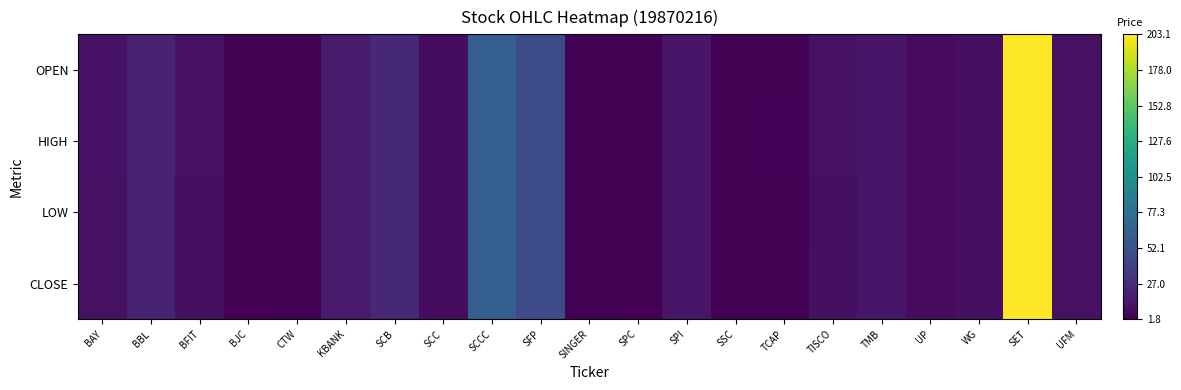

Reading left to right, what are all the values shown in this chart?

OPEN: BAY=11.4	BBL=21.9	BFIT=10.5	BJC=1.8	CTW=3.1	KBANK=16.4	SCB=25.1	SCC=8.2	SCCC=62.3	SFP=47.7	SINGER=3.3	SPC=2.6	SPI=14.2	SSC=2.6	TCAP=3.3	TISCO=10.6	TMB=14.2	UP=8.0	WG=9.8	SET=203.1	UFM=10.9
HIGH: BAY=11.5	BBL=21.9	BFIT=10.5	BJC=1.8	CTW=3.1	KBANK=16.4	SCB=25.1	SCC=8.2	SCCC=62.3	SFP=48.1	SINGER=3.3	SPC=2.6	SPI=14.2	SSC=2.6	TCAP=3.4	TISCO=10.6	TMB=14.2	UP=8.0	WG=9.9	SET=203.1	UFM=10.9
LOW: BAY=11.1	BBL=21.6	BFIT=10.4	BJC=1.8	CTW=3.1	KBANK=16.2	SCB=24.5	SCC=8.1	SCCC=62.3	SFP=47.7	SINGER=3.1	SPC=2.6	SPI=14.2	SSC=2.6	TCAP=3.1	TISCO=9.6	TMB=14.1	UP=8.0	WG=9.8	SET=203.1	UFM=10.9
CLOSE: BAY=11.1	BBL=21.9	BFIT=10.4	BJC=1.8	CTW=3.1	KBANK=16.4	SCB=24.5	SCC=8.1	SCCC=62.3	SFP=47.7	SINGER=3.1	SPC=2.6	SPI=14.2	SSC=2.6	TCAP=3.2	TISCO=10.0	TMB=14.1	UP=8.0	WG=9.8	SET=203.1	UFM=10.9